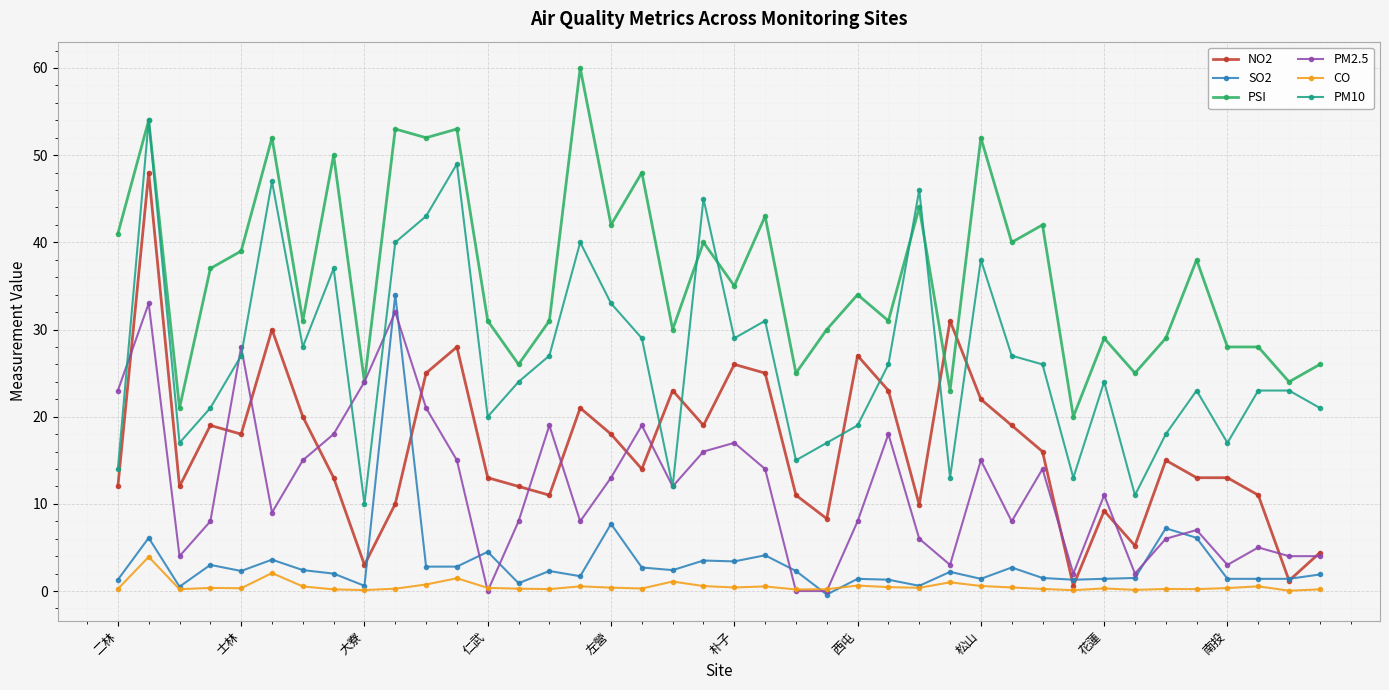

What is the maximum value shown in the chart?

60.0